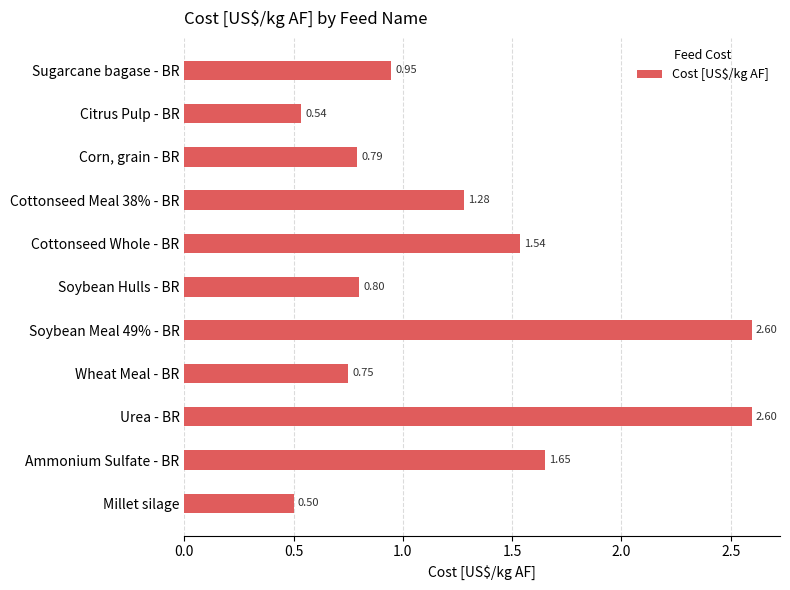

What is the change in value from Sugarcane bagase - BR to Cottonseed Whole - BR?

+0.6